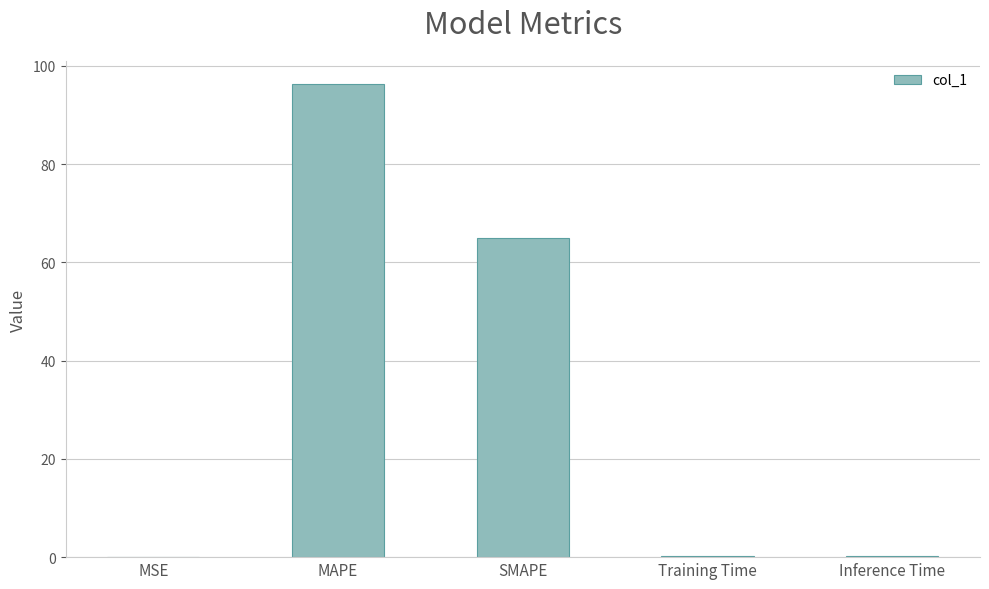

What is the difference between the values at MSE and MAPE?

96.2